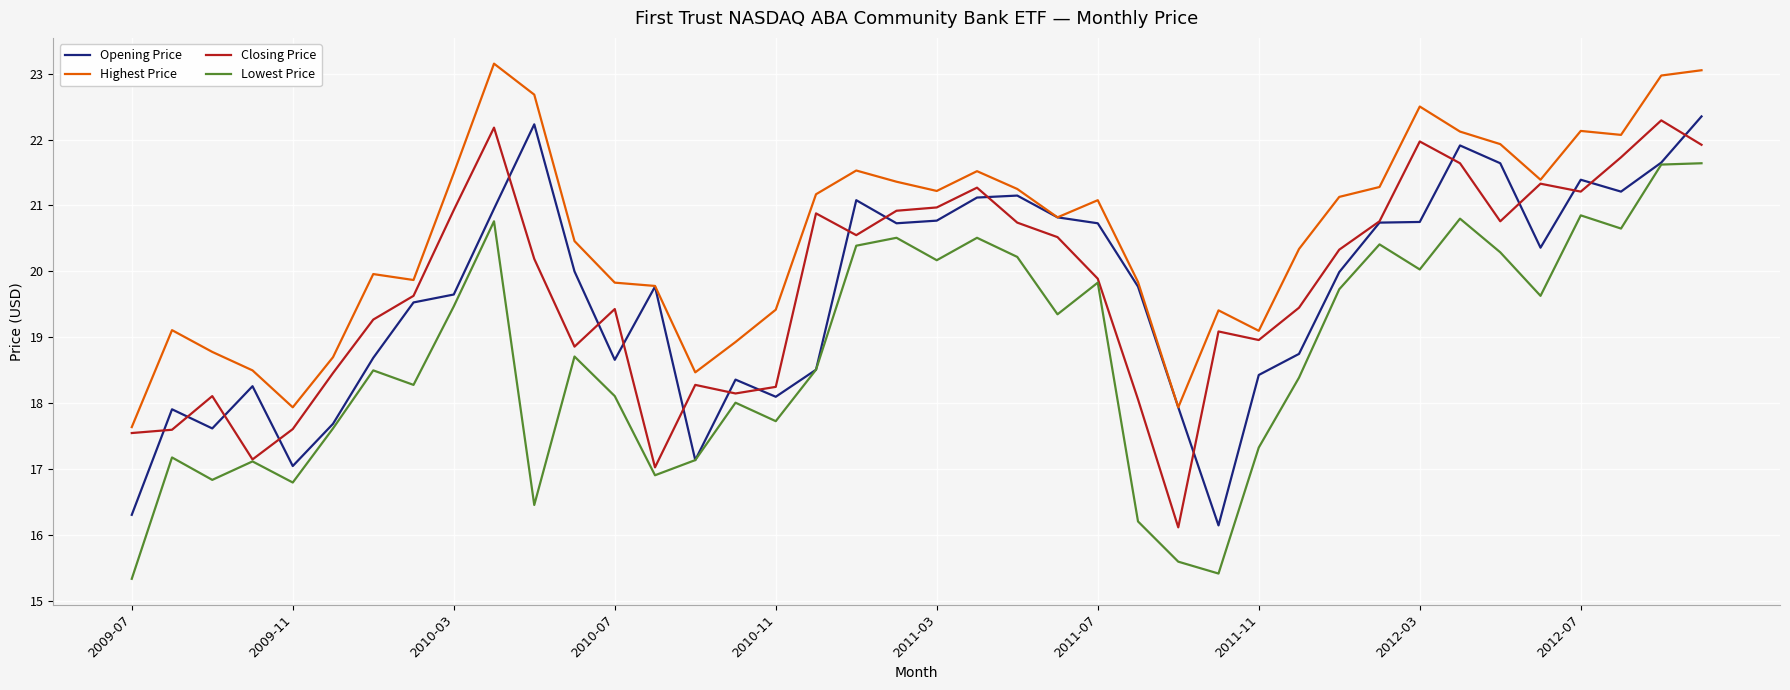

What is the smallest value displayed?

15.3